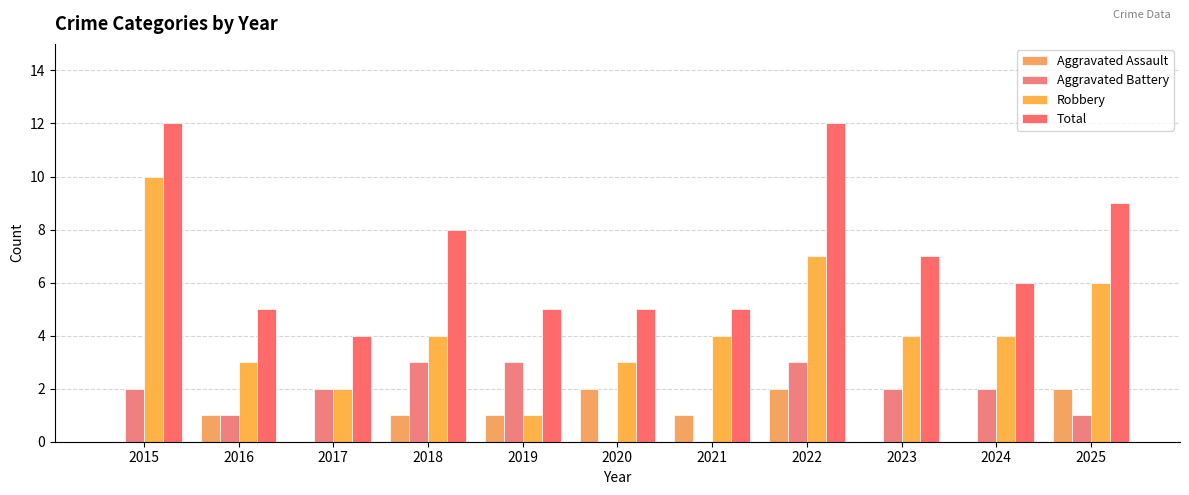

What is the difference between the maximum and minimum values in the Robbery series?

9